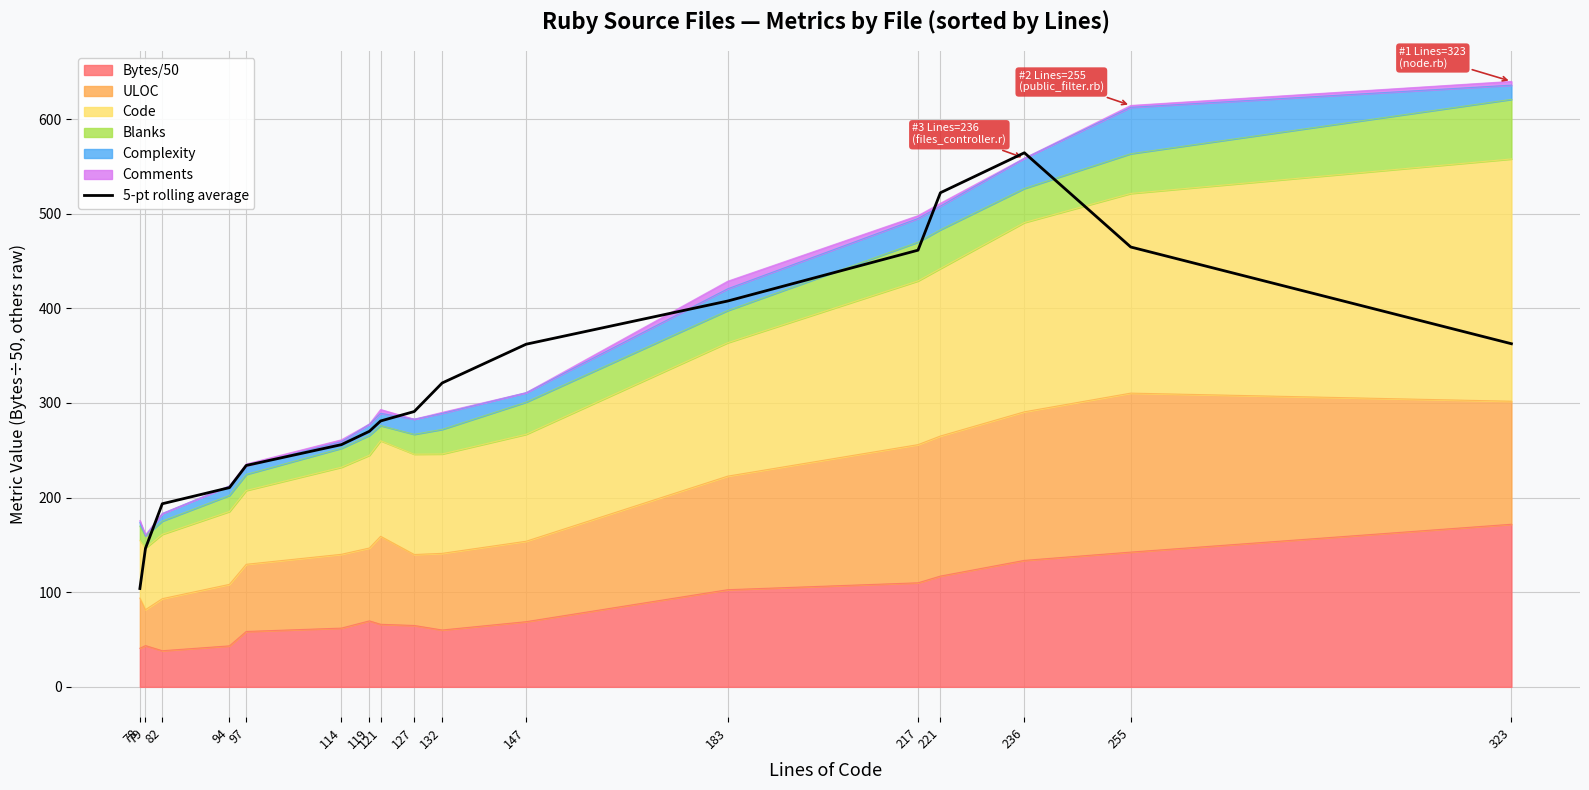

At which category does the data reach its first local peak?

236